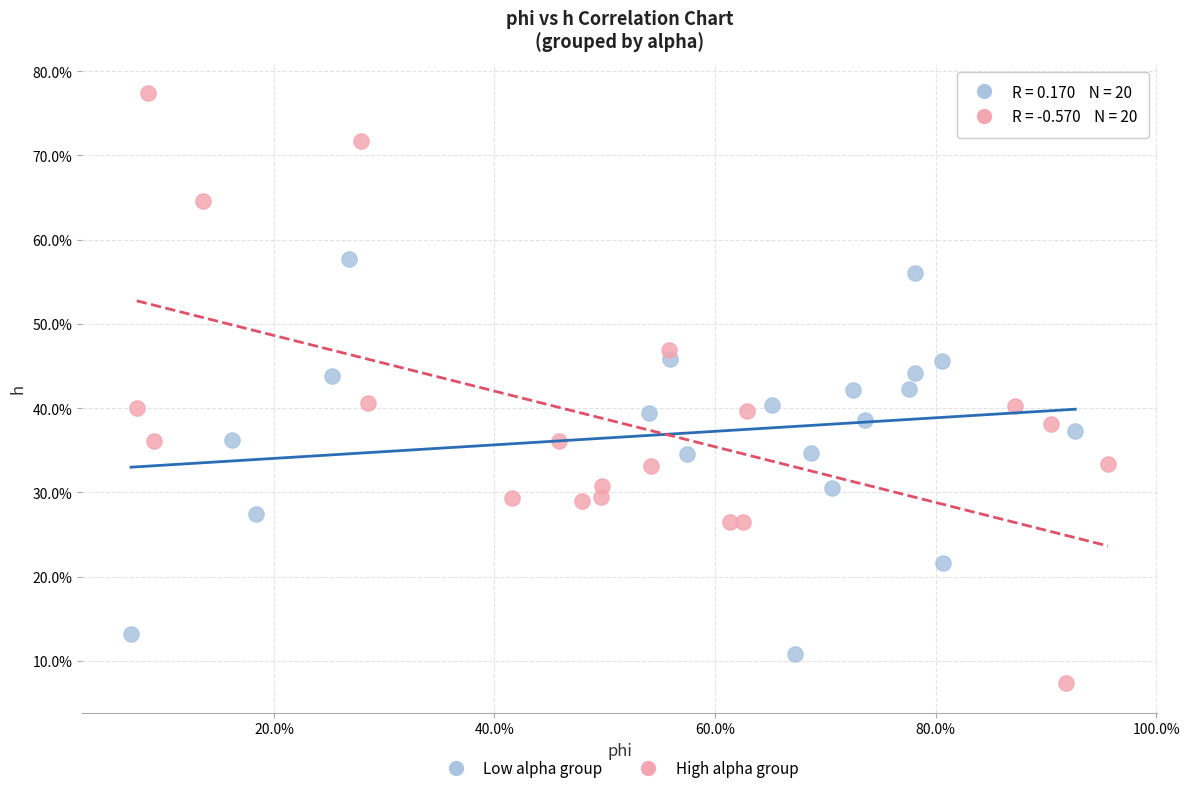

Which series contains the lowest Y value?

High alpha group